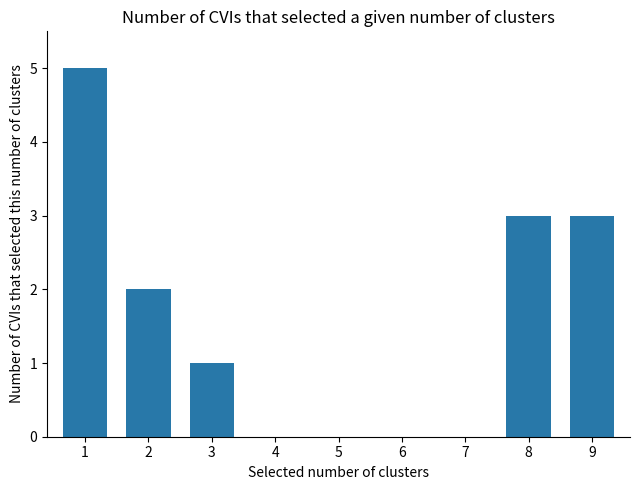

What is the difference between the values at 8 and 2?

1